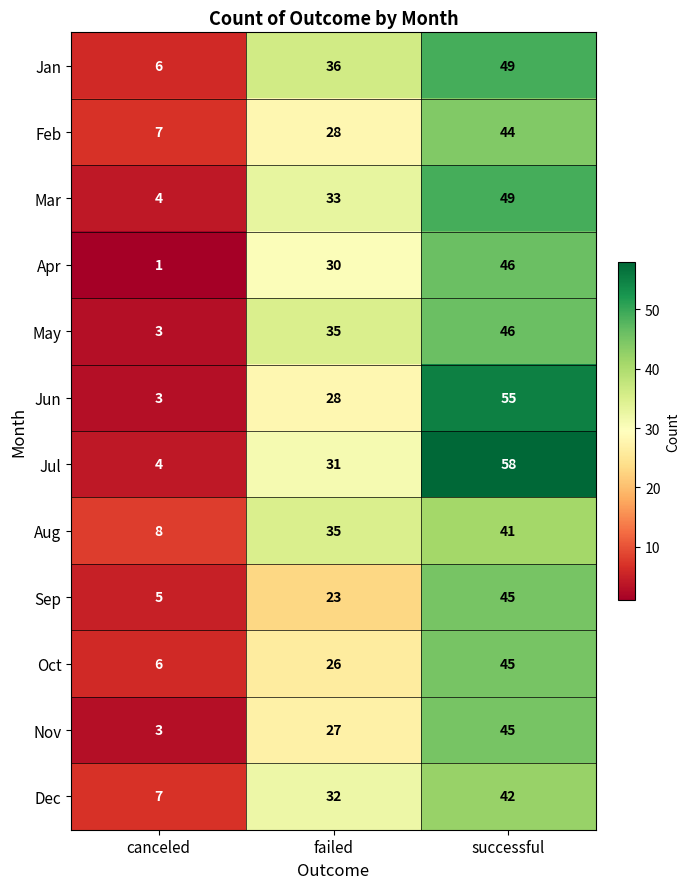

Which series has the widest spread of values?

Jul